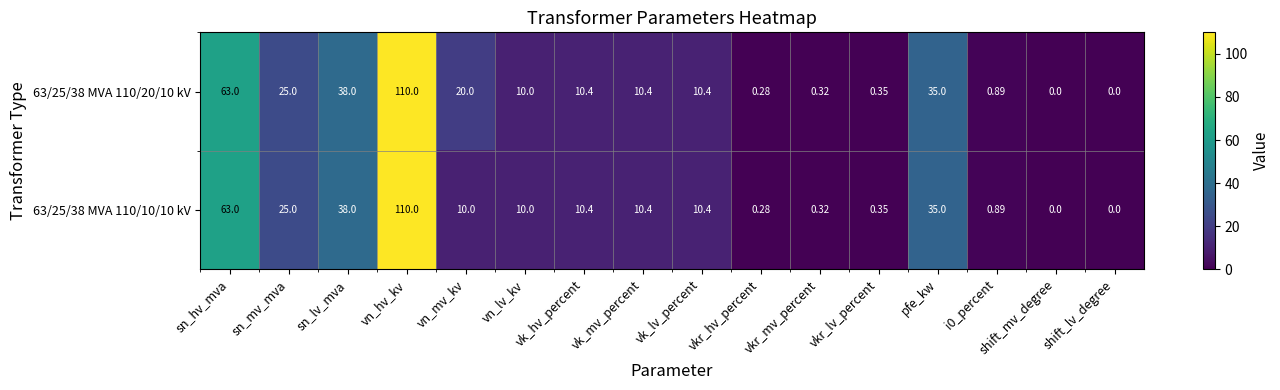

Is the value of 63/25/38 MVA 110/20/10 kV at vn_hv_kv greater than the value of 63/25/38 MVA 110/10/10 kV at pfe_kw?

Yes